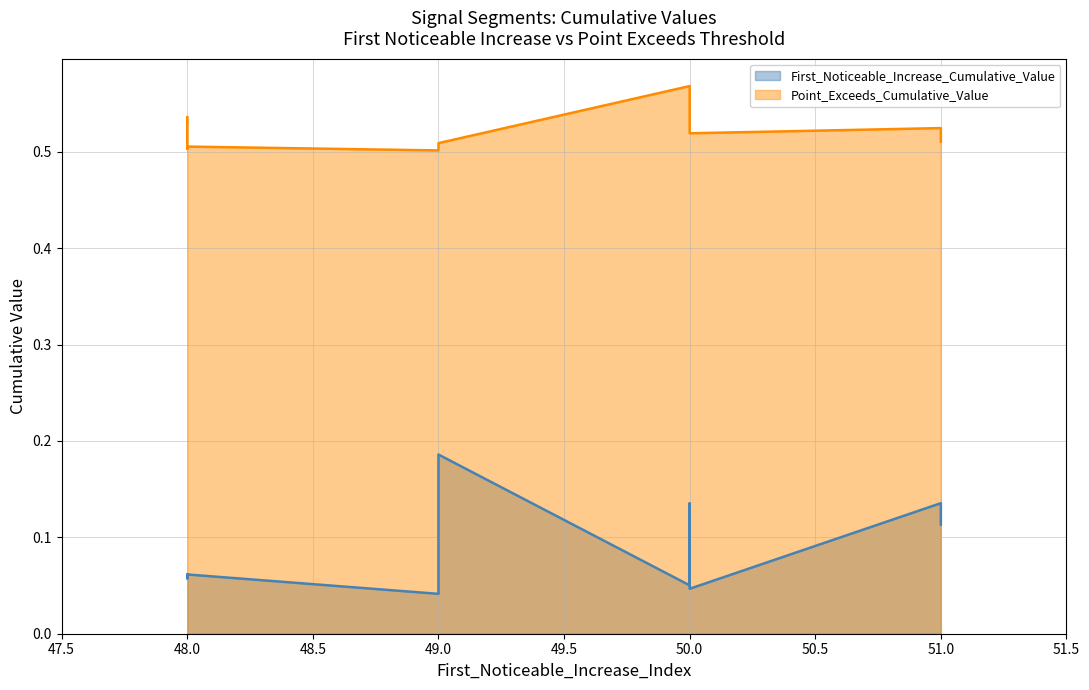

The value of First_Noticeable_Increase_Cumulative_Value at 48 is 0.1. True or false?

True